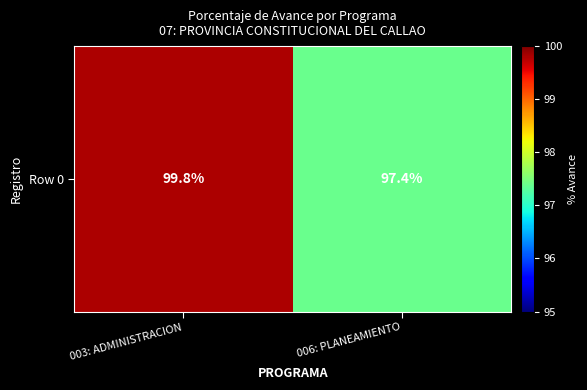

Reading left to right, what are all the values shown in this chart?

003: ADMINISTRACION=99.8	006: PLANEAMIENTO=97.4